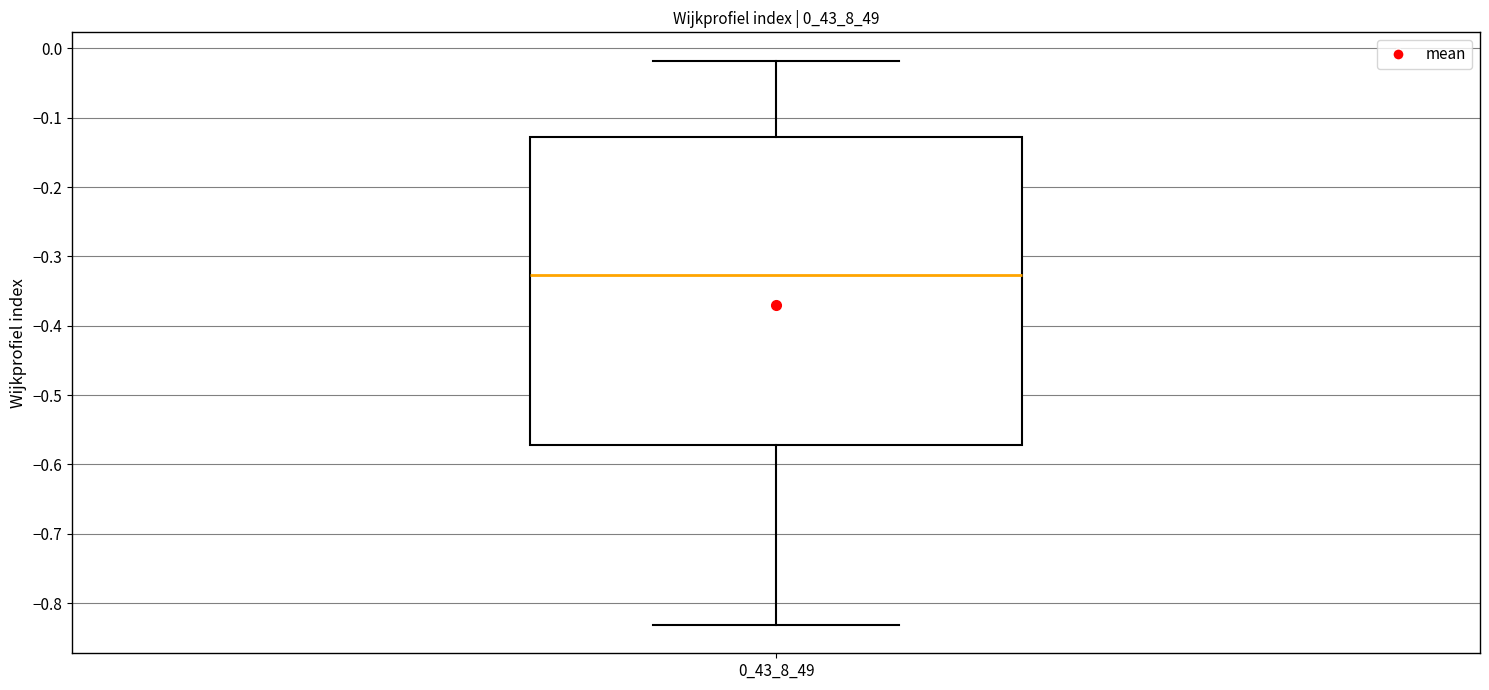

Read this box plot against the y-axis: the position of the median line, the range covered by the box, and the ends of both whiskers. The values are not printed on the chart, so give them approximately, as read against the axis.

median -0.33, box -0.57 to -0.13, whiskers -0.83 to -0.02